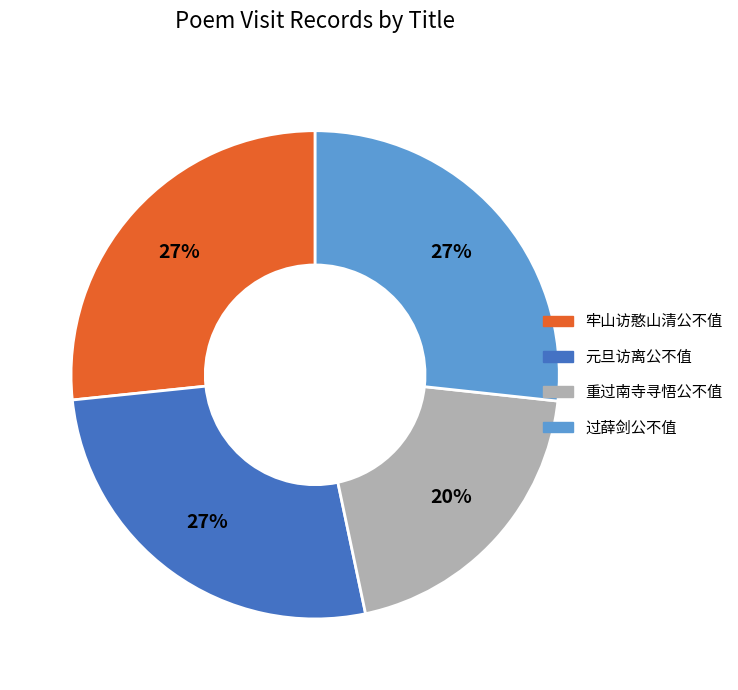

To the nearest percent, what is the difference between the largest and smallest slice percentages?

7%